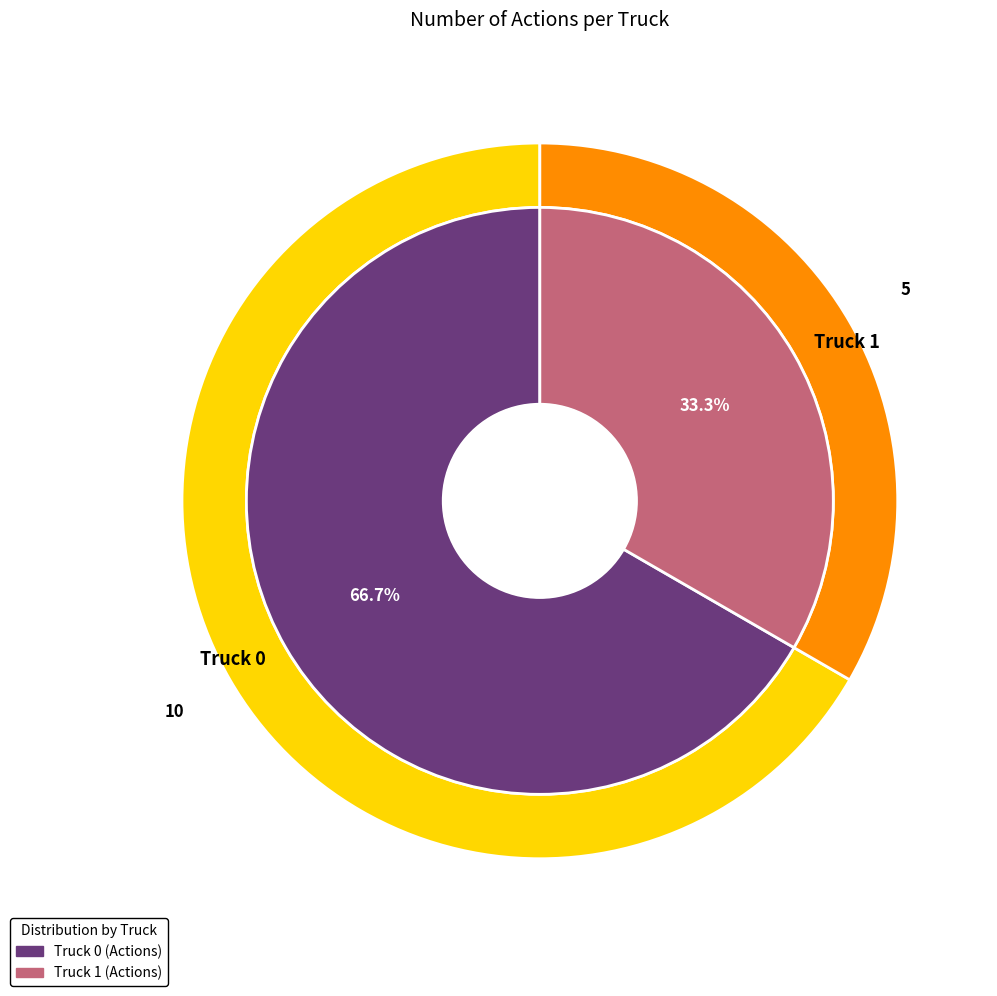

Which slice is the largest?

Truck 0